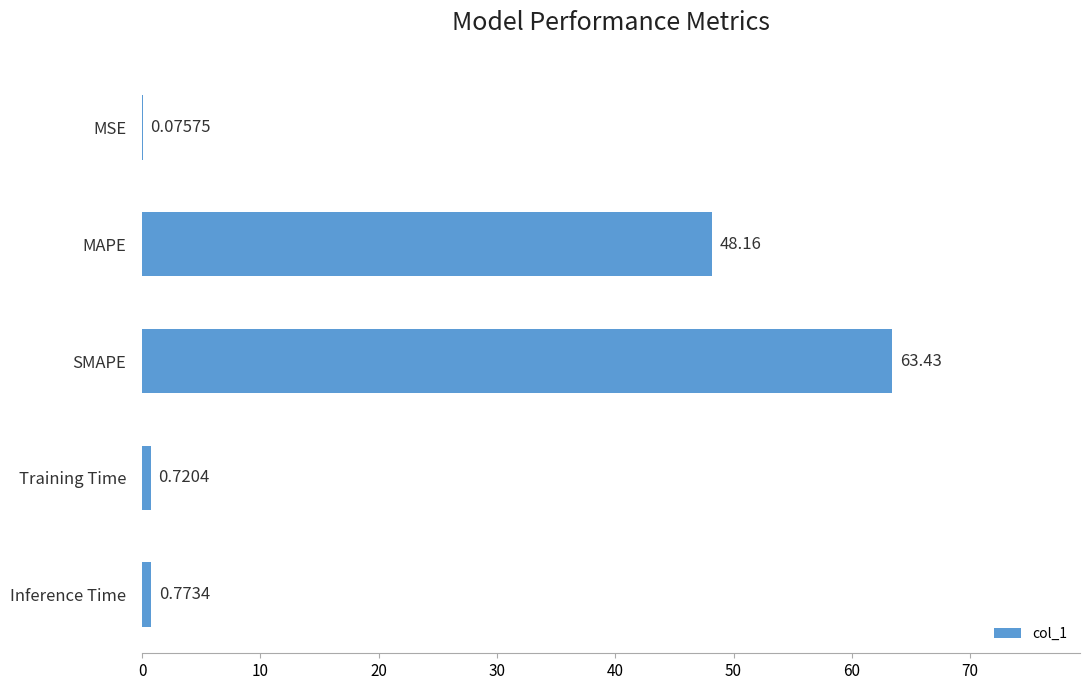

What is the sum of the values at MAPE and Training Time?

48.9